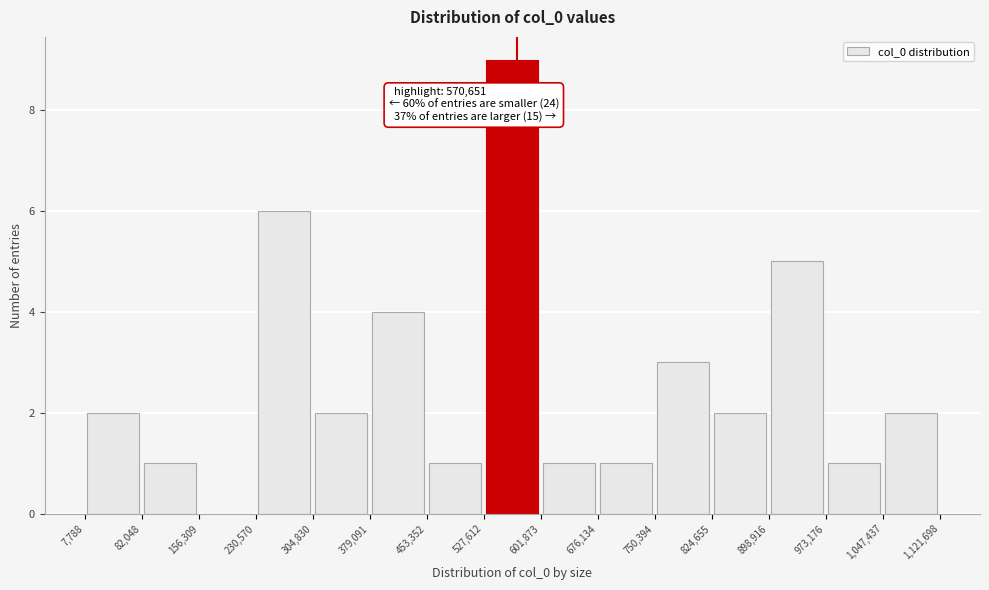

Over which range of the x-axis is the bar tallest?

527,612 to 601,873